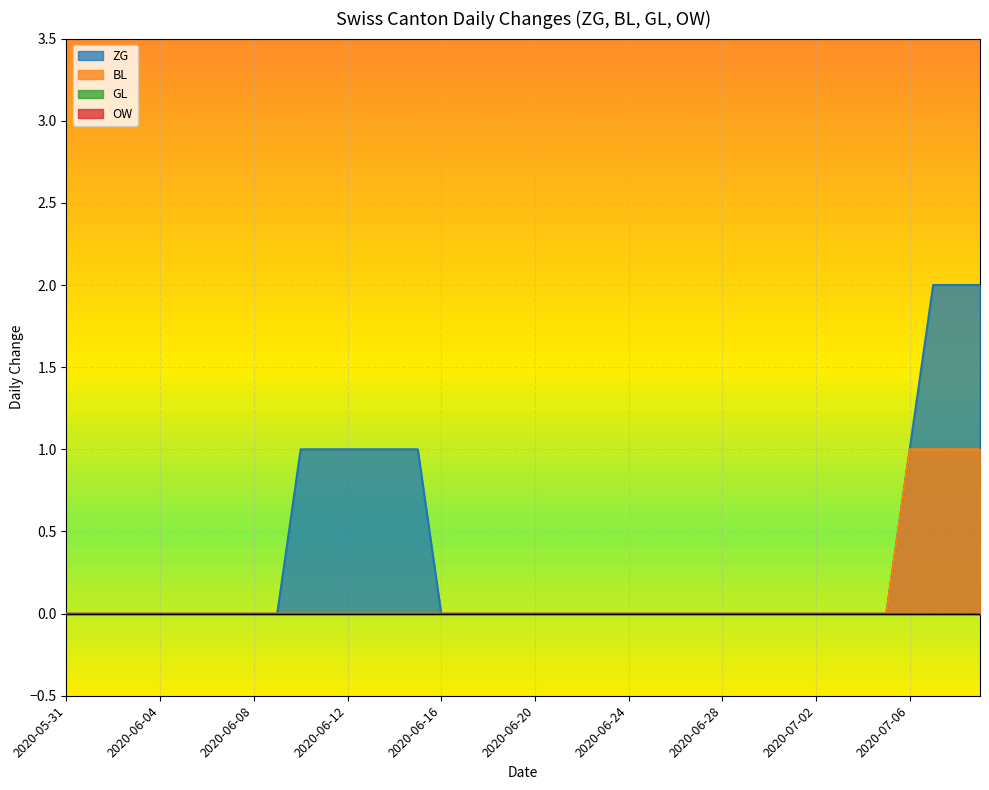

What is the label of the 29th point from the left?

2020-06-28